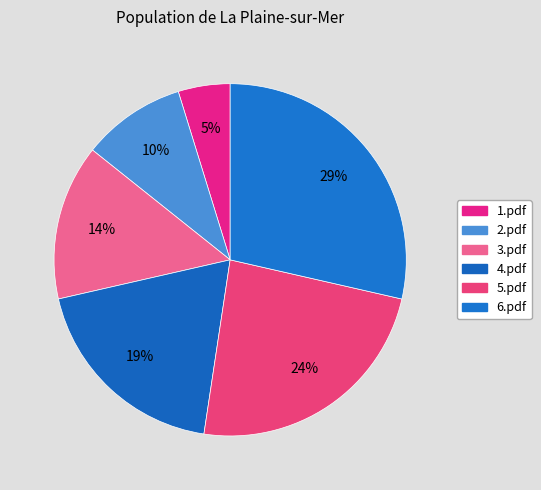

Count the number of slices in the pie.

6